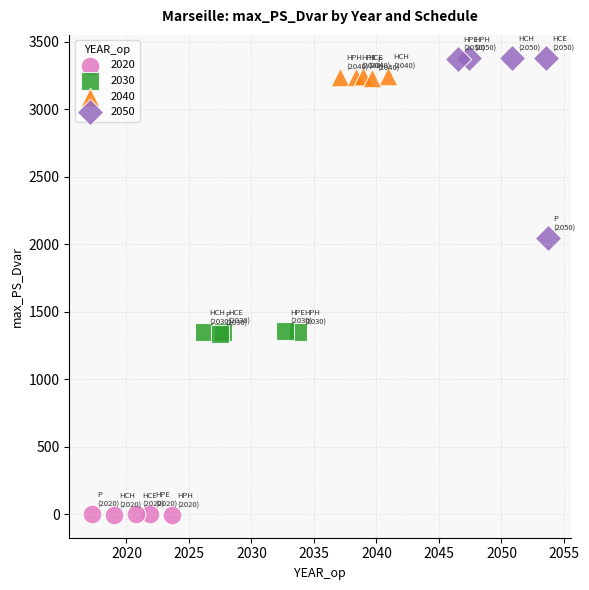

Which series contains the lowest Y value?

2020